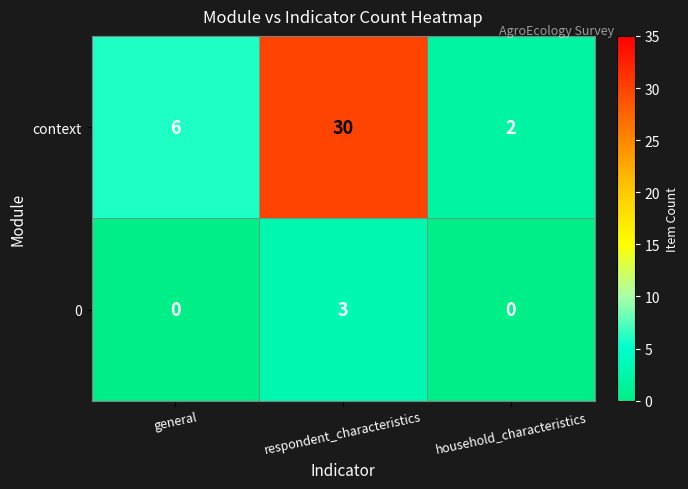

The context series shows 2 at household_characteristics. True or false?

True